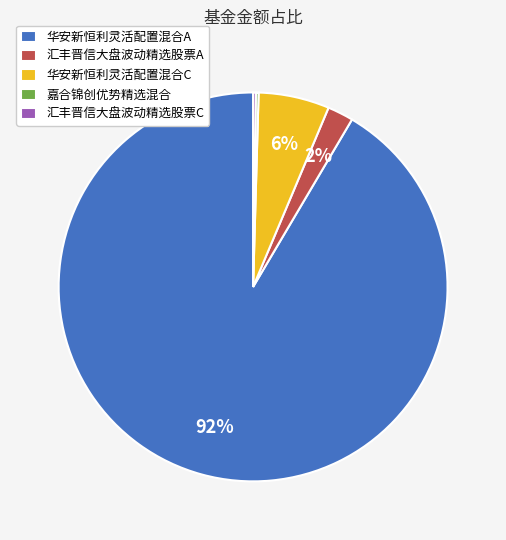

To the nearest percent, what is the average slice percentage?

20%